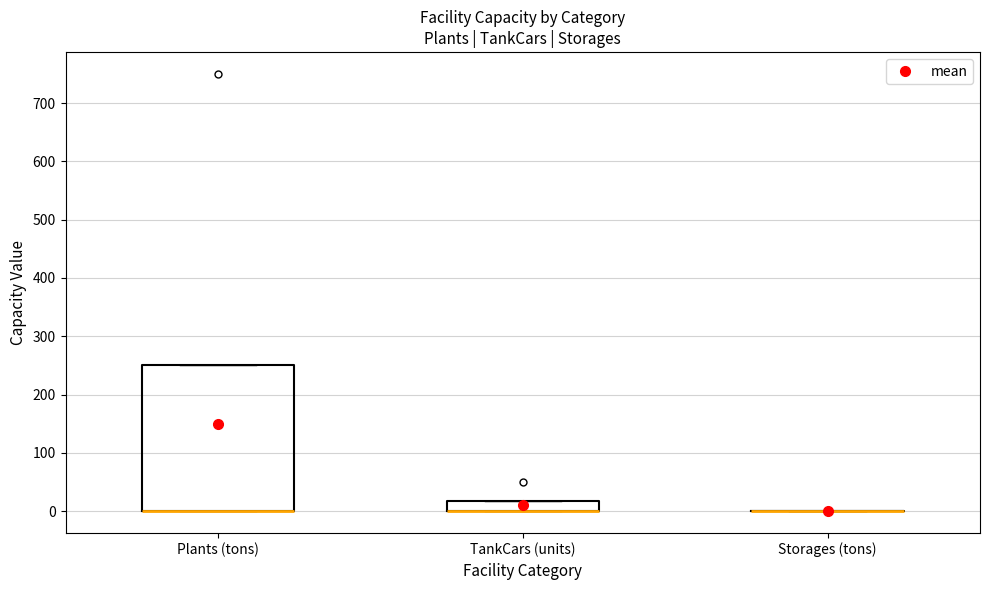

Which box is the tallest, from its lower edge to its upper edge?

Plants (tons)